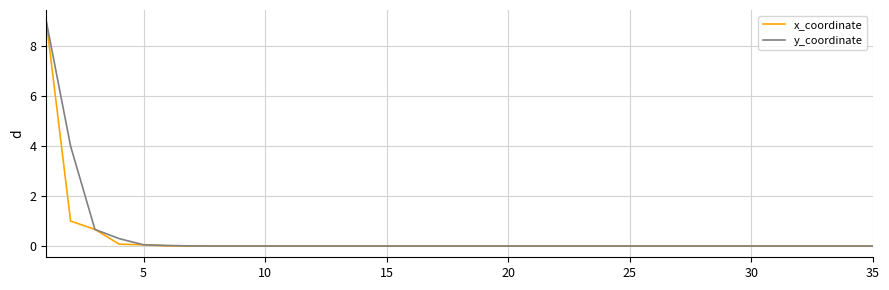

What is the maximum value shown in the chart?

9.0